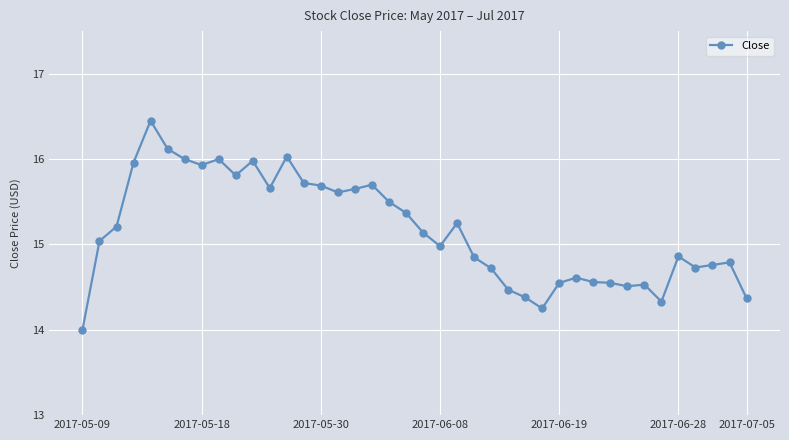

What is the value of the 7th point from the left?

16.0